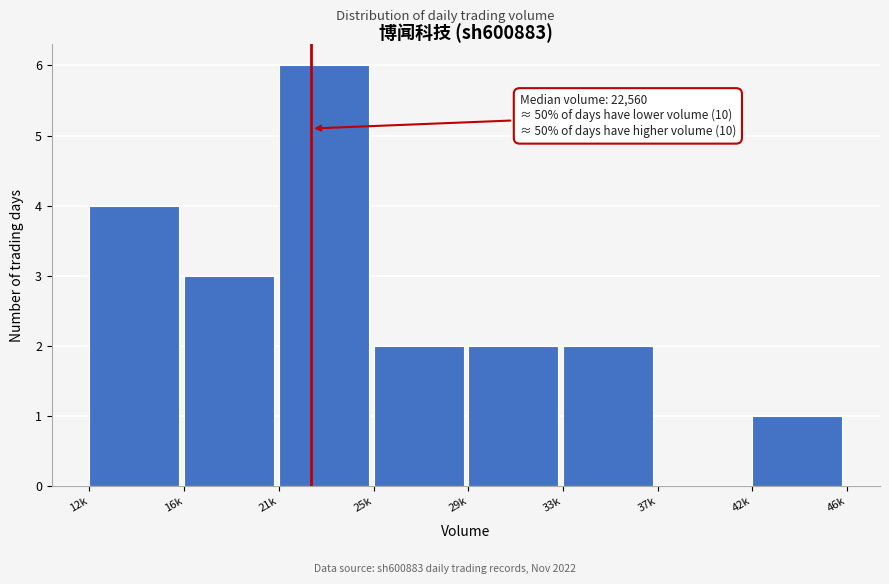

Reading left to right, transcribe all the data shown in this chart.

12k=4	16k=3	21k=6	25k=2	29k=2	33k=2	37k=0	42k=1